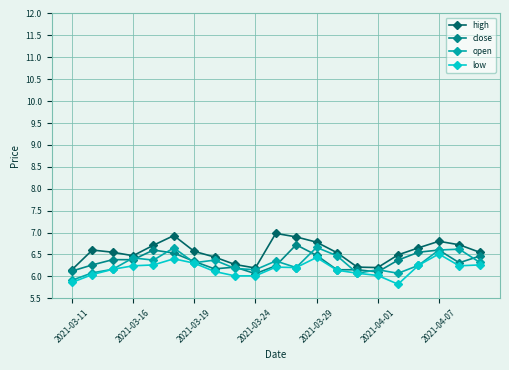

True or false: open has more than 0 interior local peaks.

True